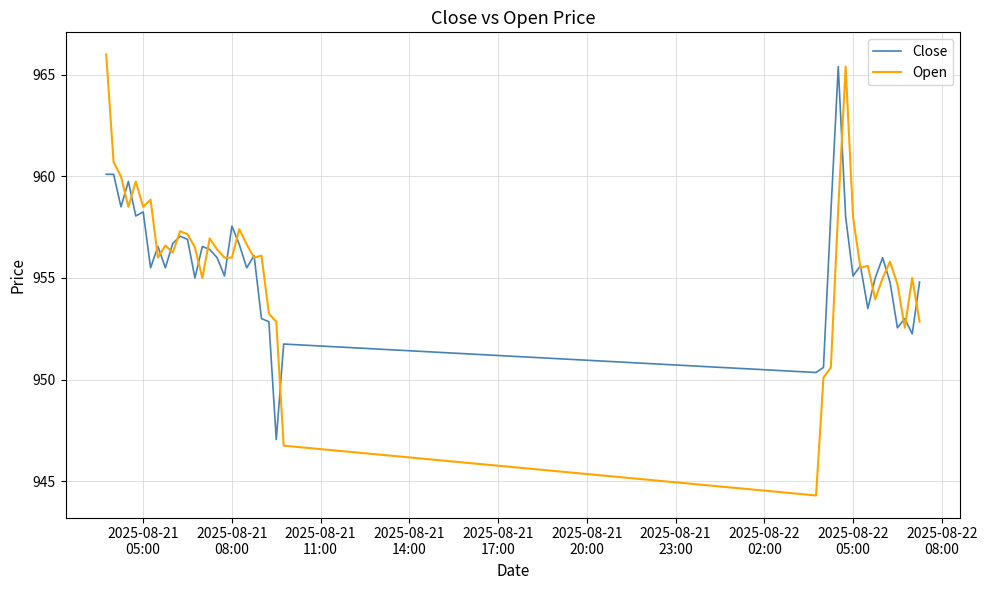

What is the difference between the maximum and minimum values in the Open series?

21.7